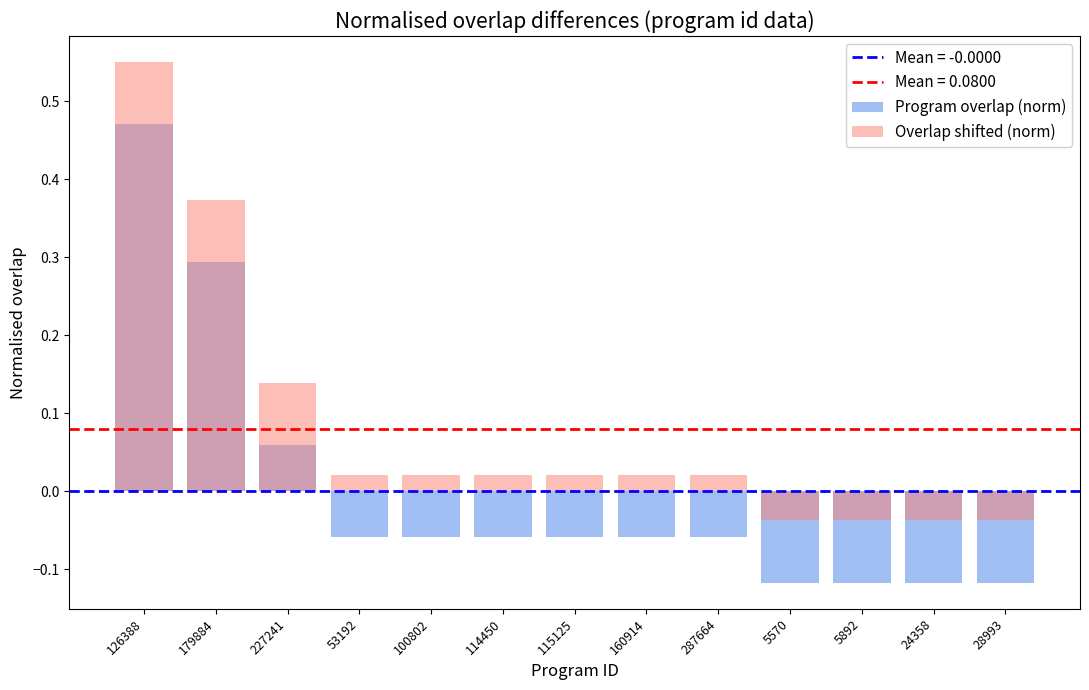

What is the average value of the Overlap shifted (norm) series?

0.1